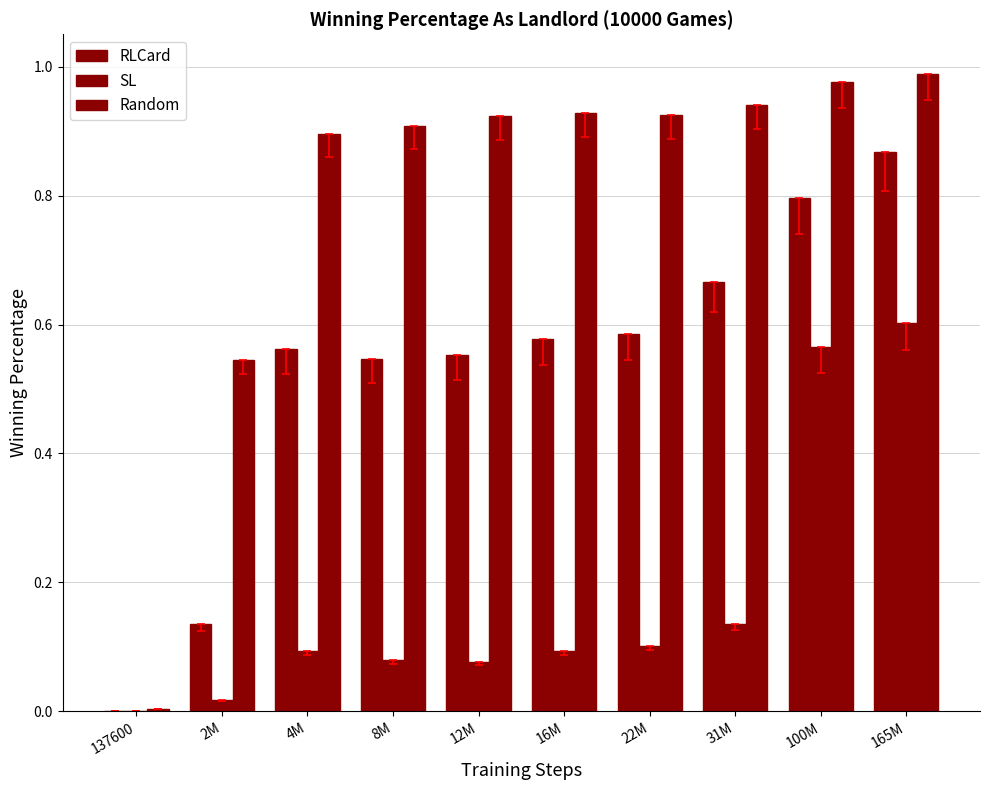

Between 100M and 165M, which is larger?

165M